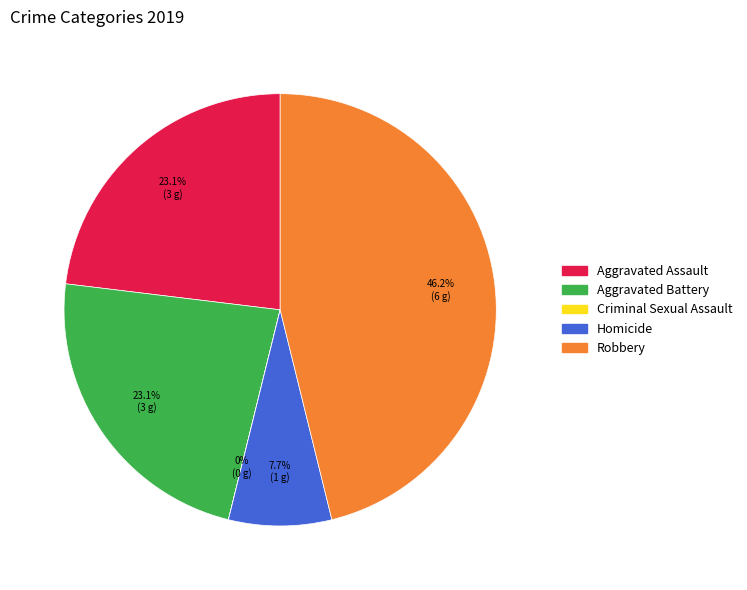

Is there any slice that represents more than half of the pie?

No